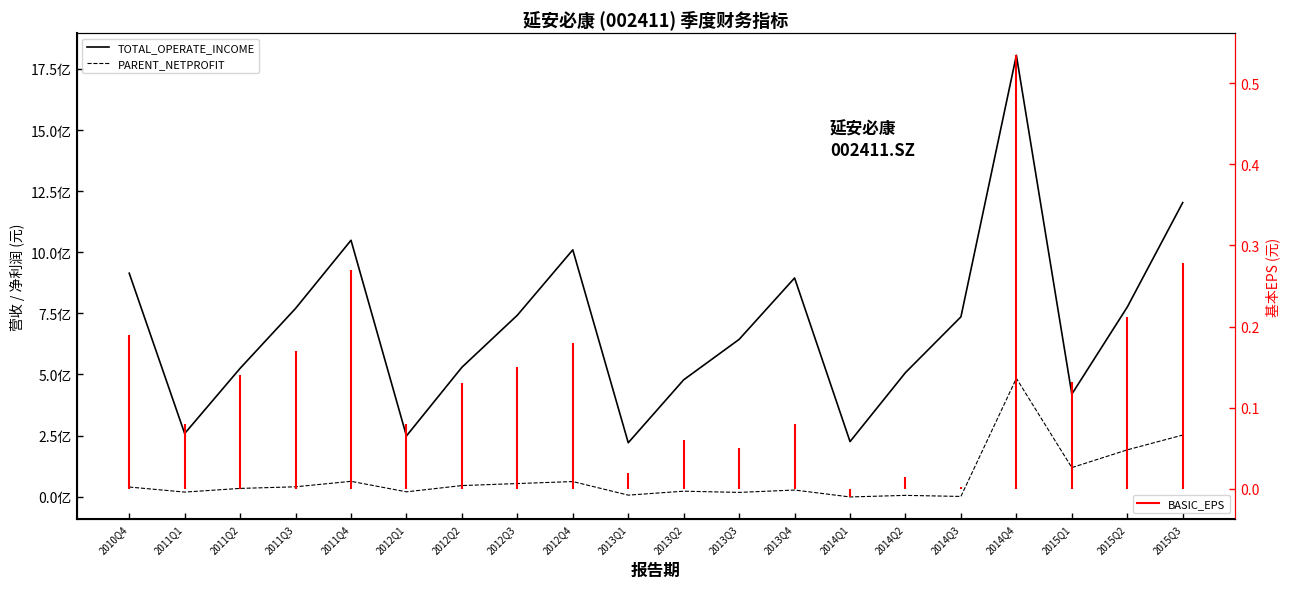

What is the total value across all series at 2015Q2?

967005686.4